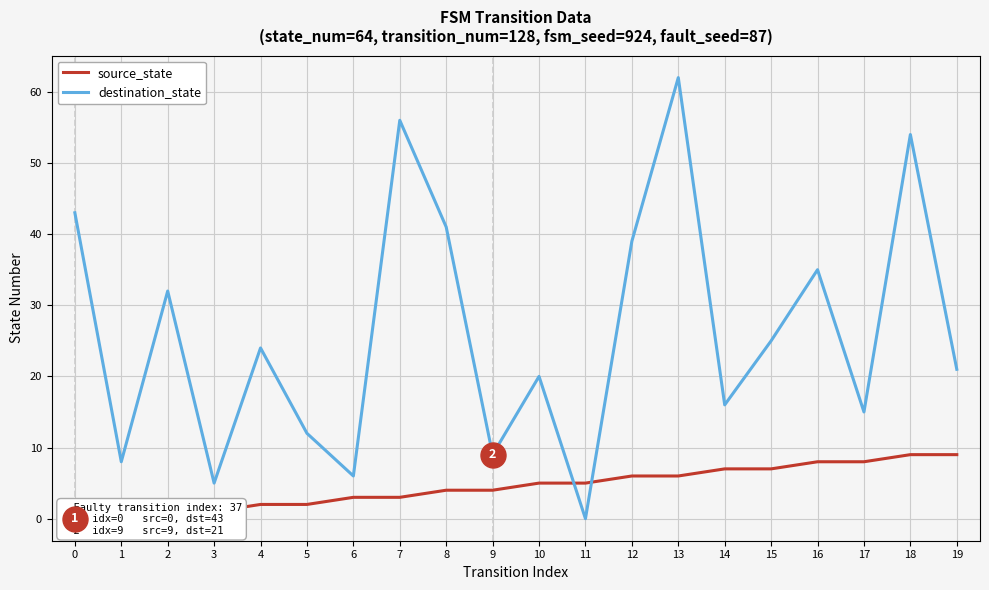

The destination_state series shows 30 at 0. True or false?

False